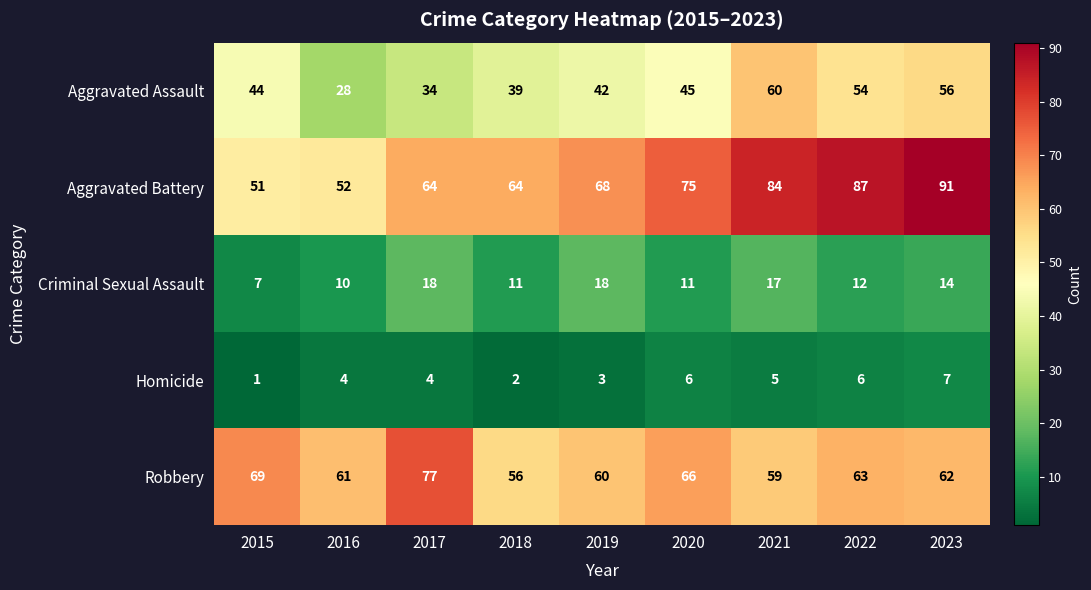

What is the difference between the Aggravated Assault values at 2015 and 2017?

10